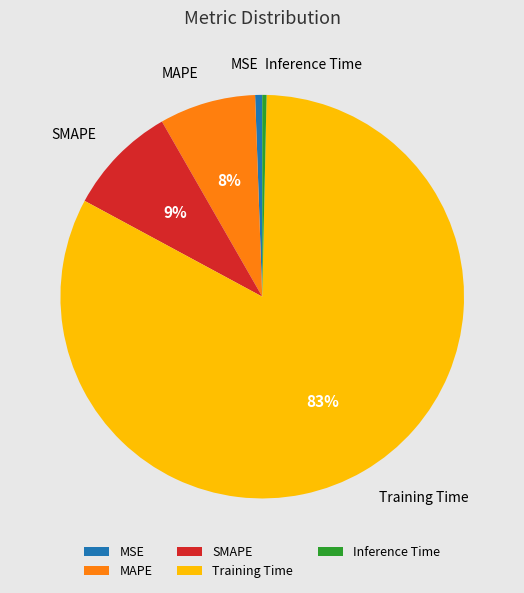

What percentage is the MAPE slice, to the nearest percent?

8%